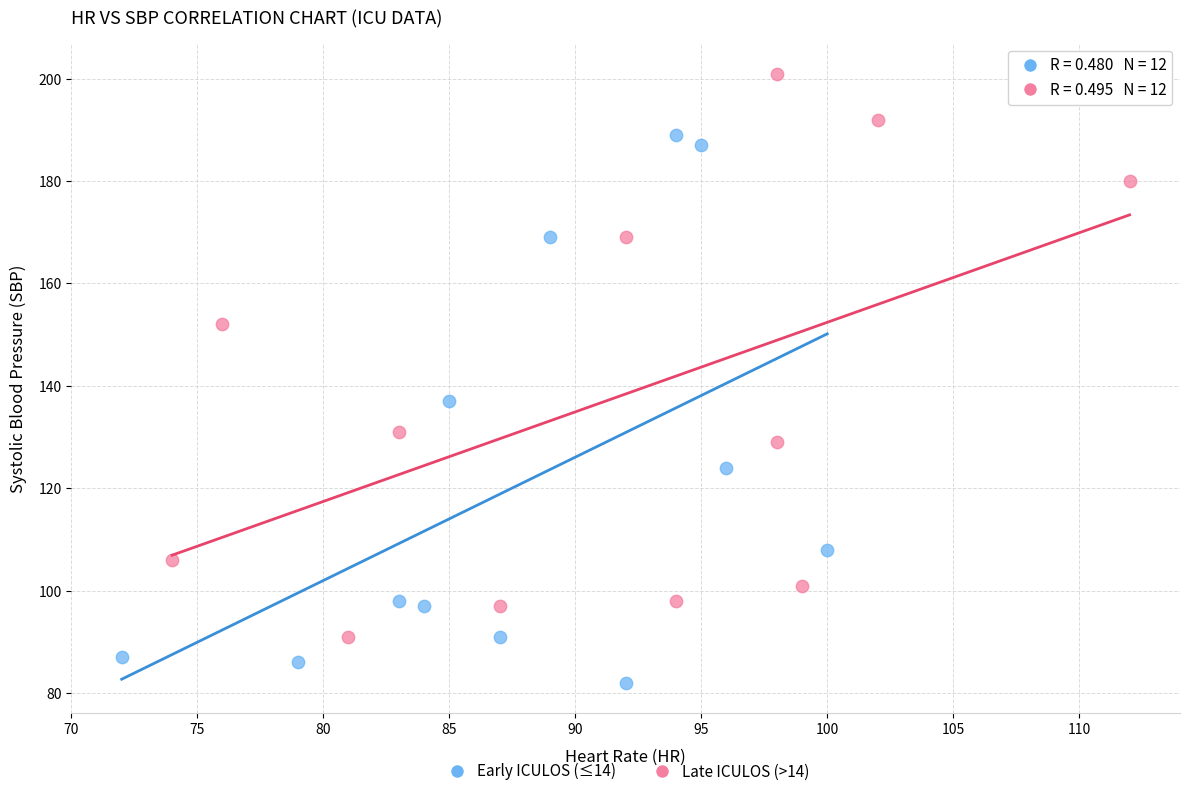

What are all the series names shown in the legend?

Early ICULOS (≤14), Late ICULOS (>14)